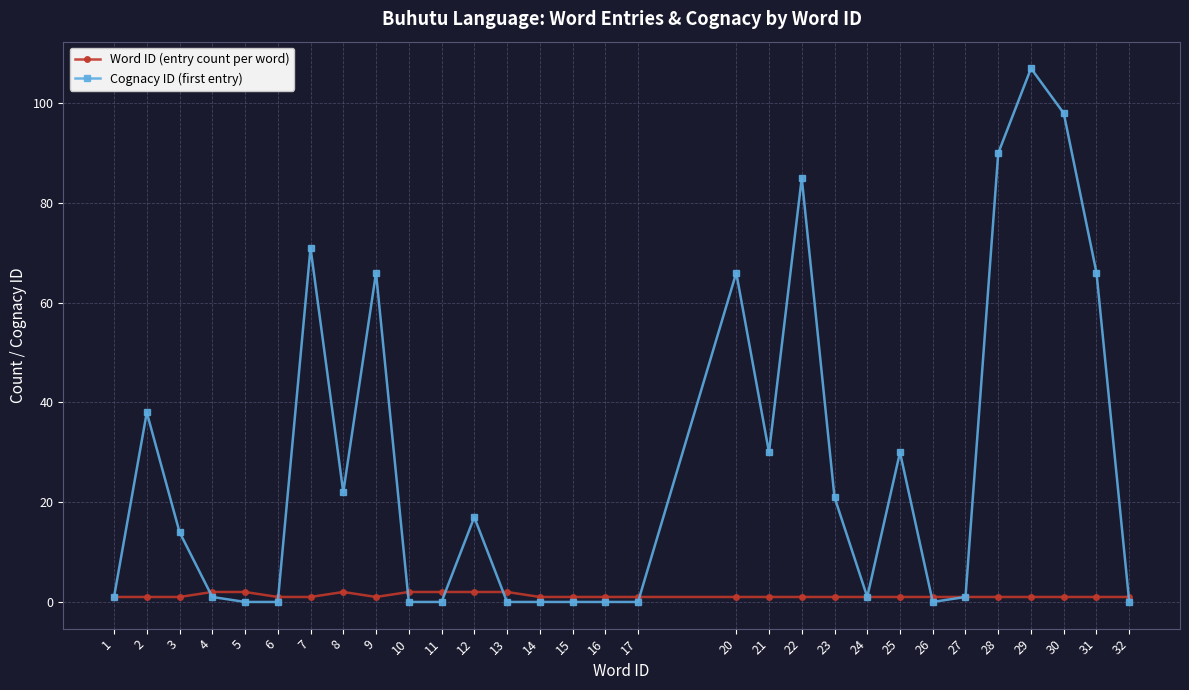

The value of Cognacy ID (first entry) at 17 is 0. True or false?

True